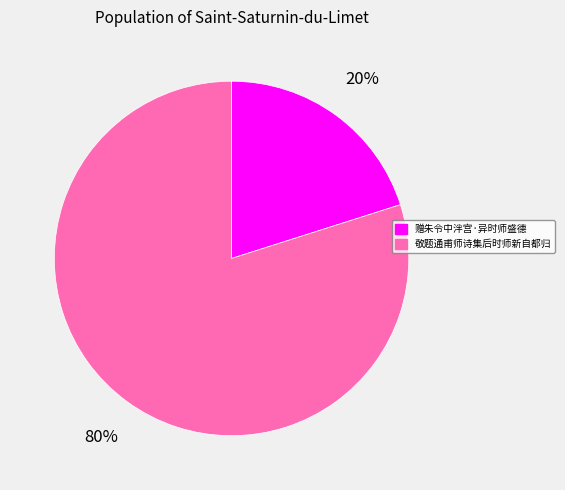

Which has a higher value, 赠朱令中泮宫·异时师盛德 or 敬题通甫师诗集后时师新自都归?

敬题通甫师诗集后时师新自都归